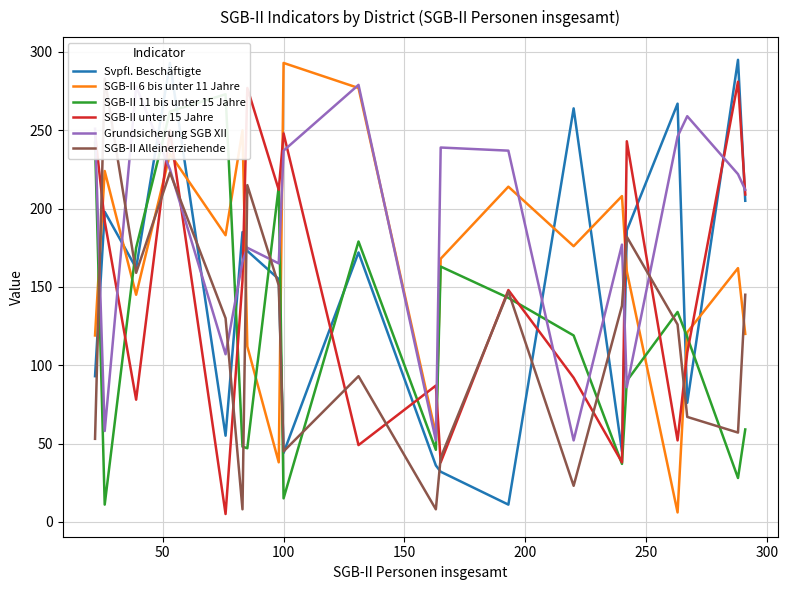

The SGB-II 11 bis unter 15 Jahre series shows 50 at 14. True or false?

False